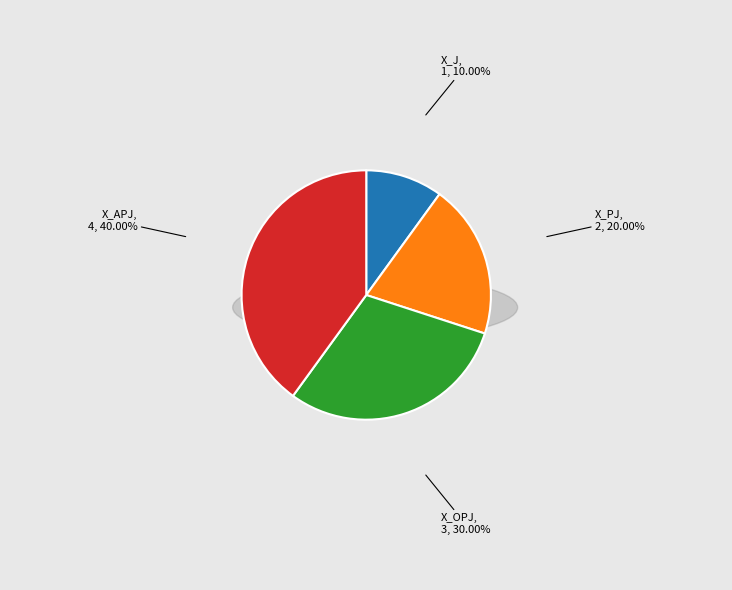

To the nearest percent, what is the difference between the X_PJ and X_APJ slice percentages?

20%